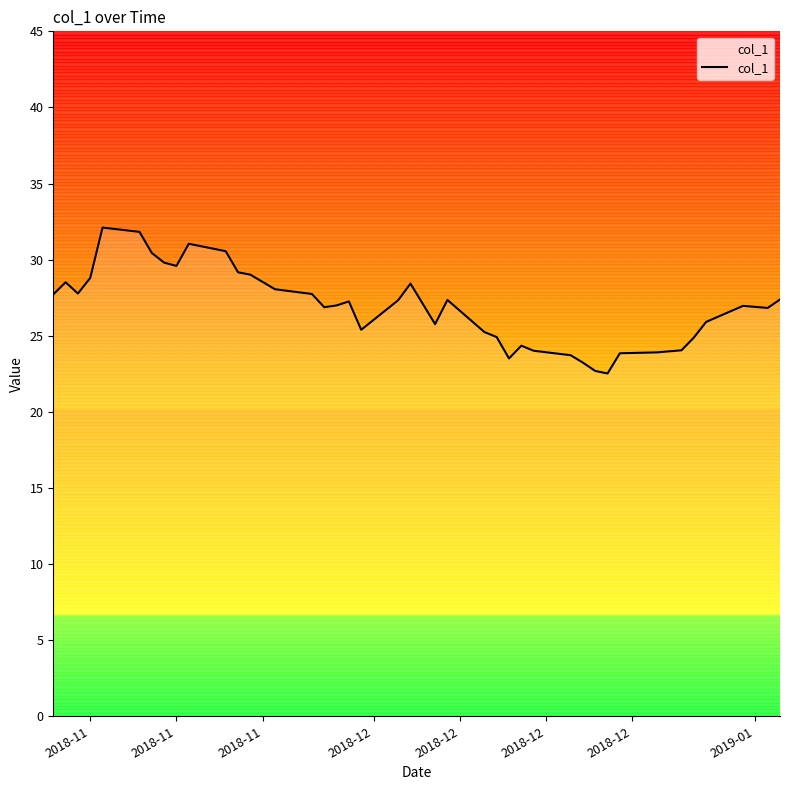

What is the greatest value displayed?

32.1